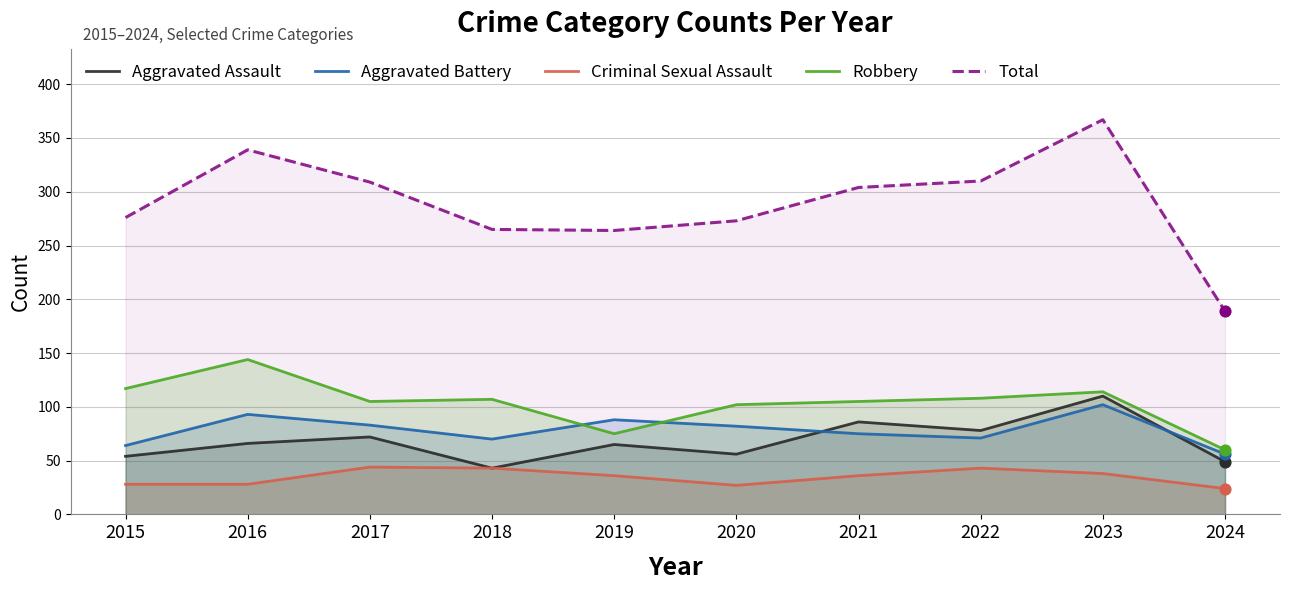

At how many categories does at least one series exceed 160?

10